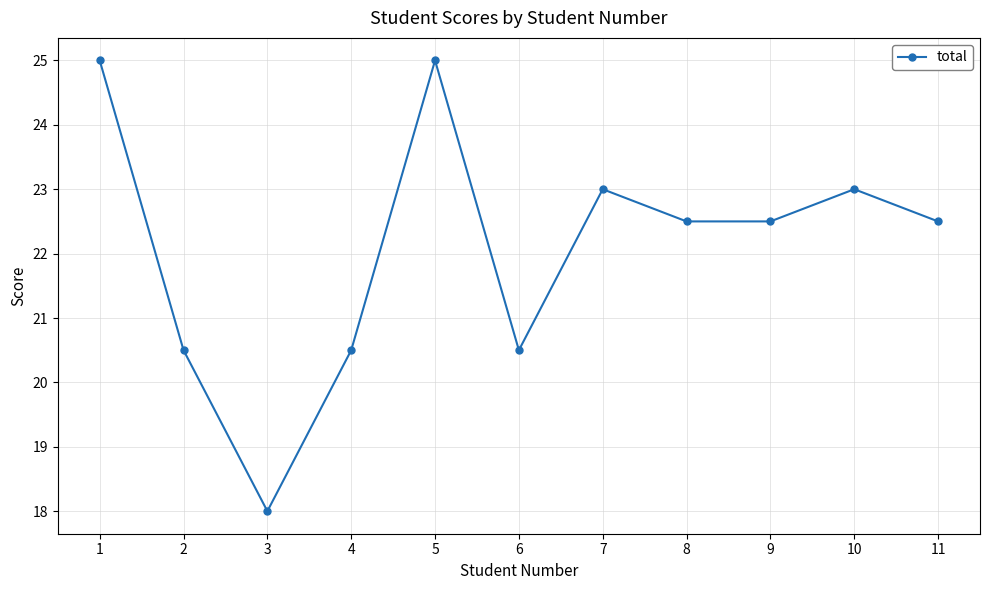

Is it true that the value at 11 is 22.5?

True